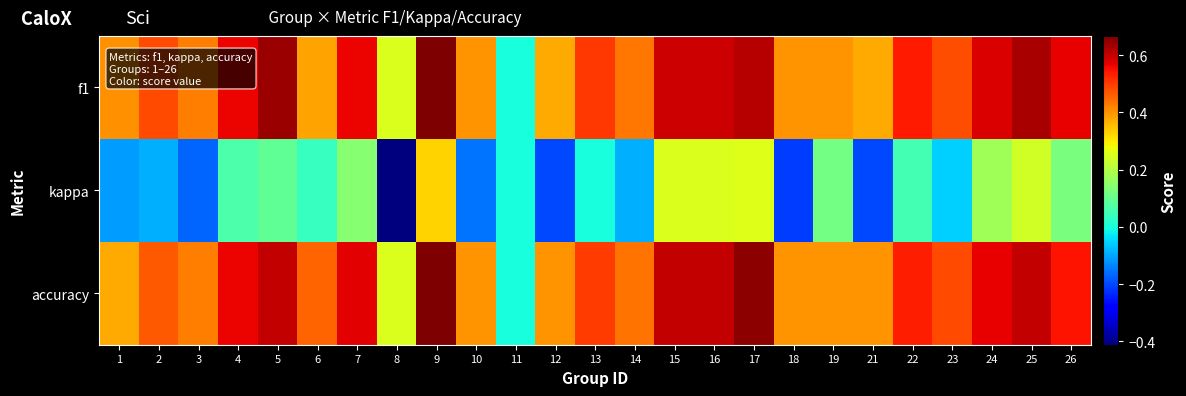

Count the number of categories in the chart.

25